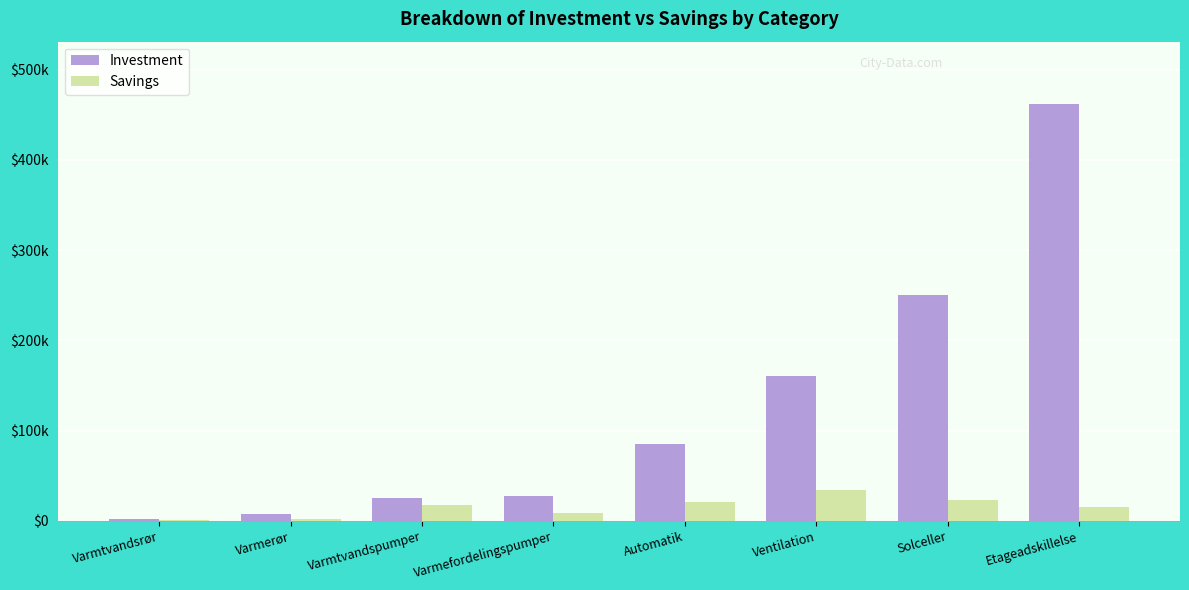

Are the bars grouped side by side (vs. stacked)?

Yes